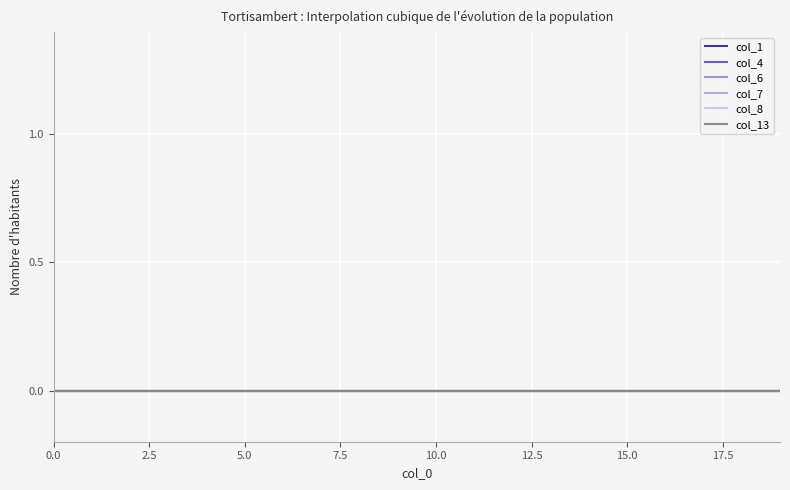

Rank the series at 10 from highest to lowest value.

col_1, col_4, col_6, col_7, col_8, col_13